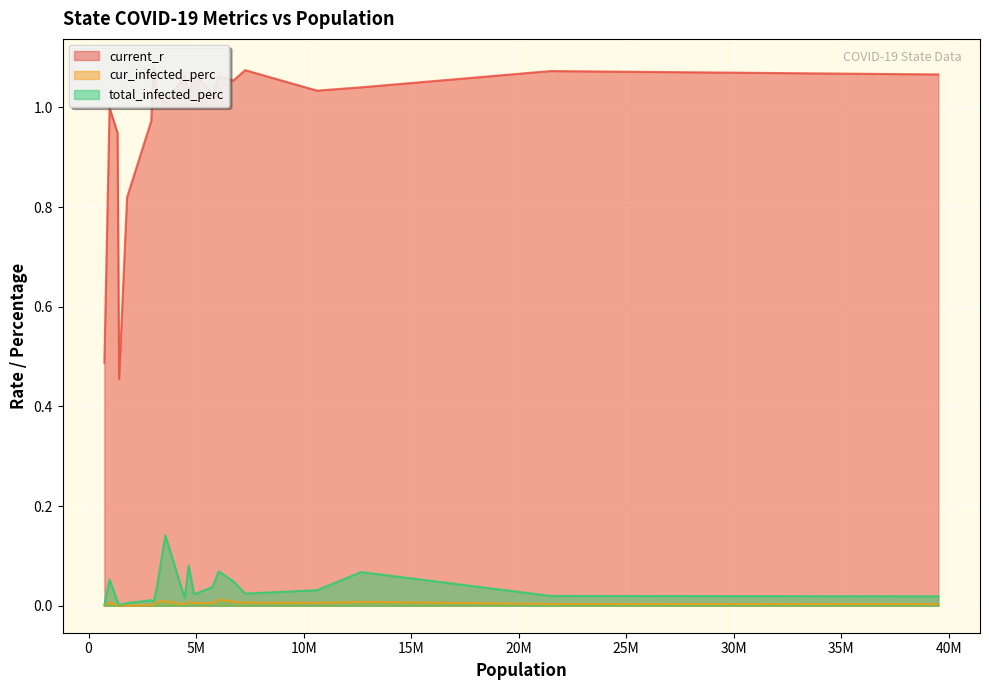

True or false: current_r and cur_infected_perc intersect in this chart.

False